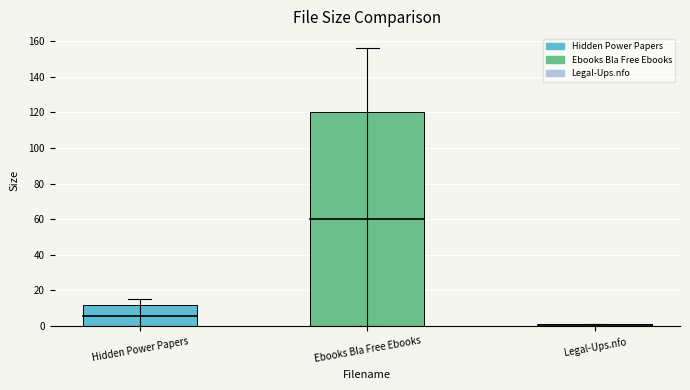

At which category does the chart reach its minimum across all series?

Legal-Ups.nfo